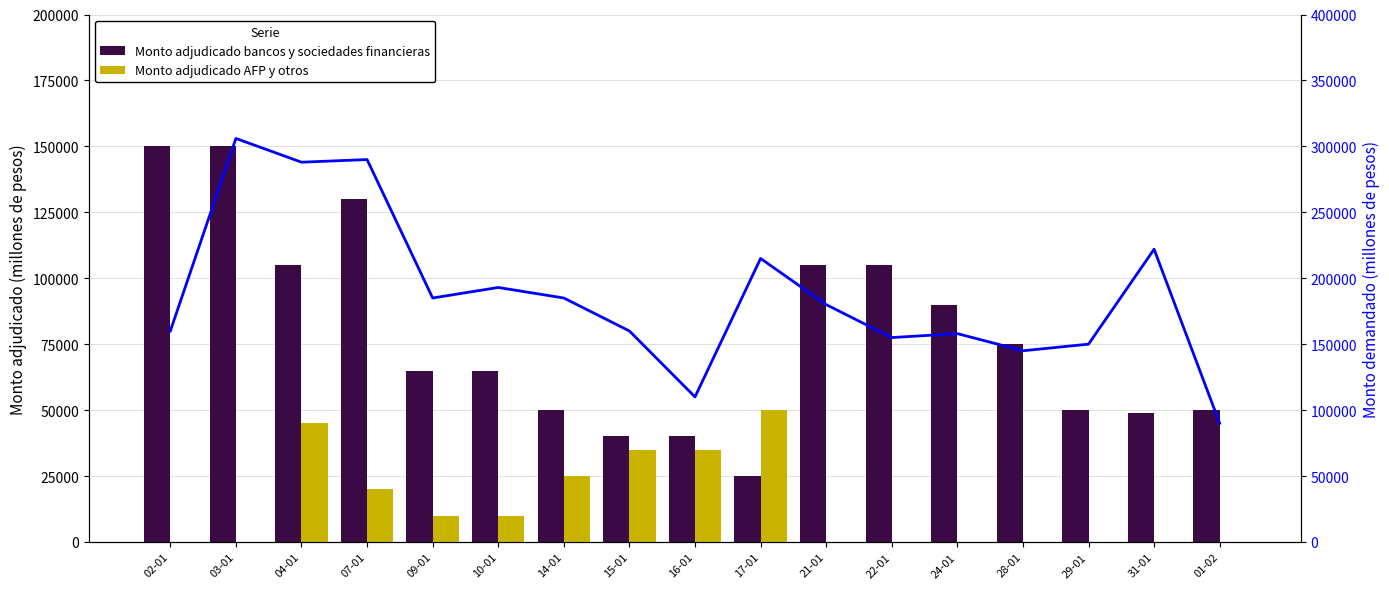

Which label corresponds to the smallest value in the chart?

02-01